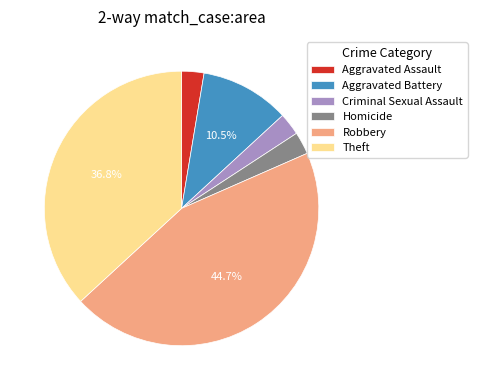

The Criminal Sexual Assault slice represents 11% of the pie. True or false?

False